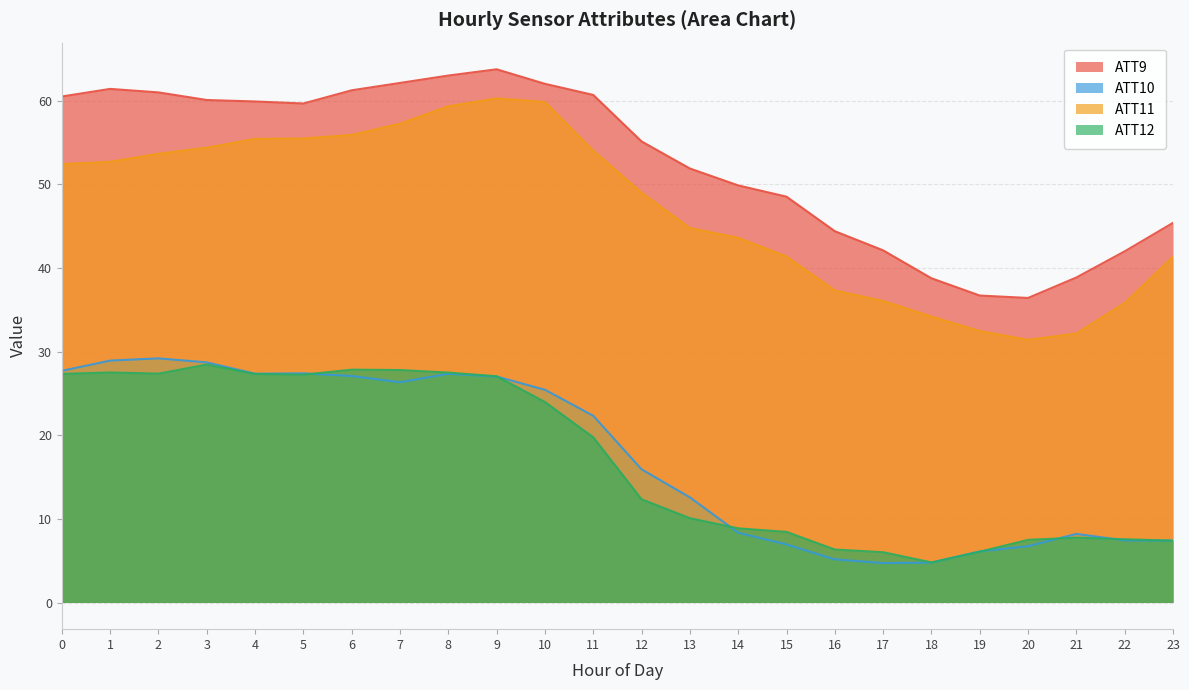

At which category does ATT12 reach its first local peak?

1